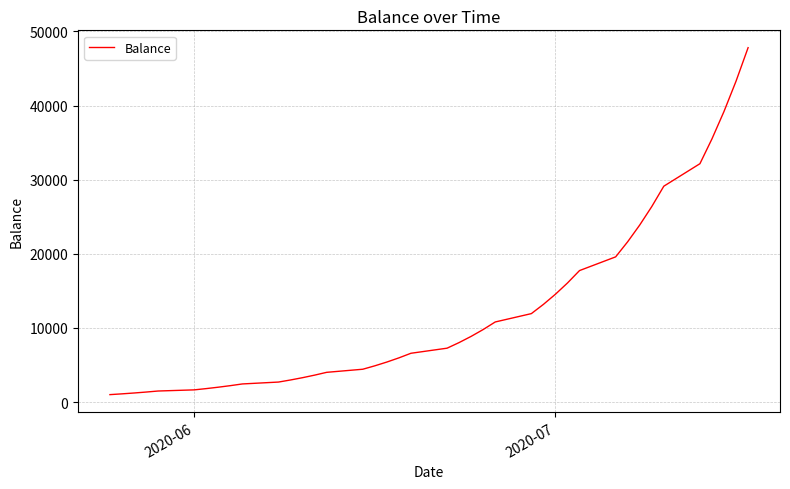

What is the greatest value displayed?

47800.6